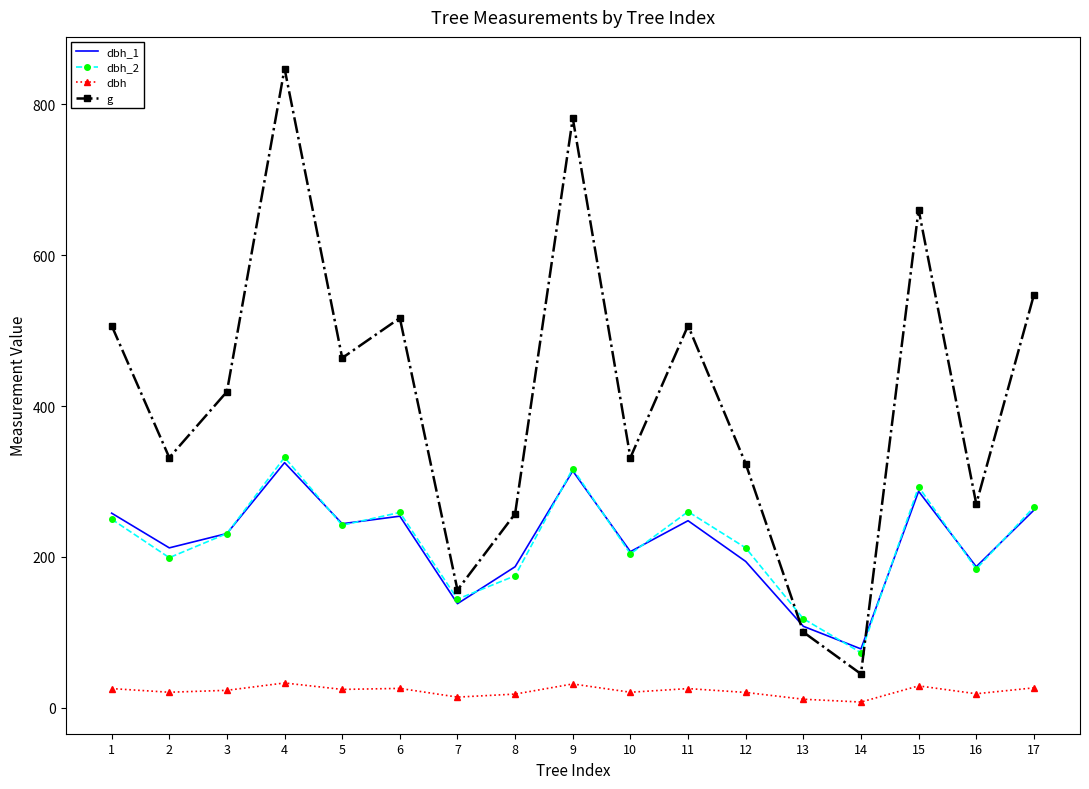

Count the number of categories in the chart.

17